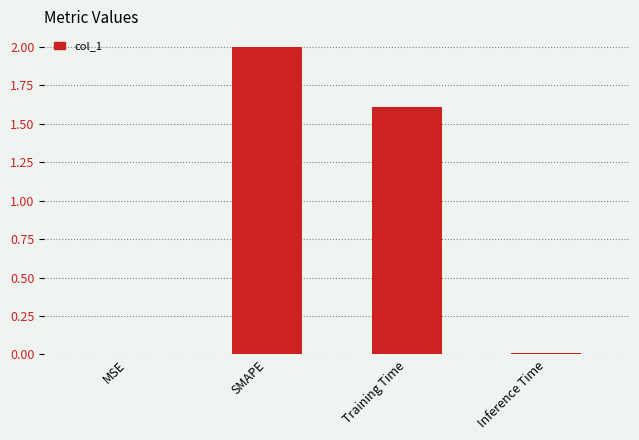

The value at SMAPE is 2.0. True or false?

True